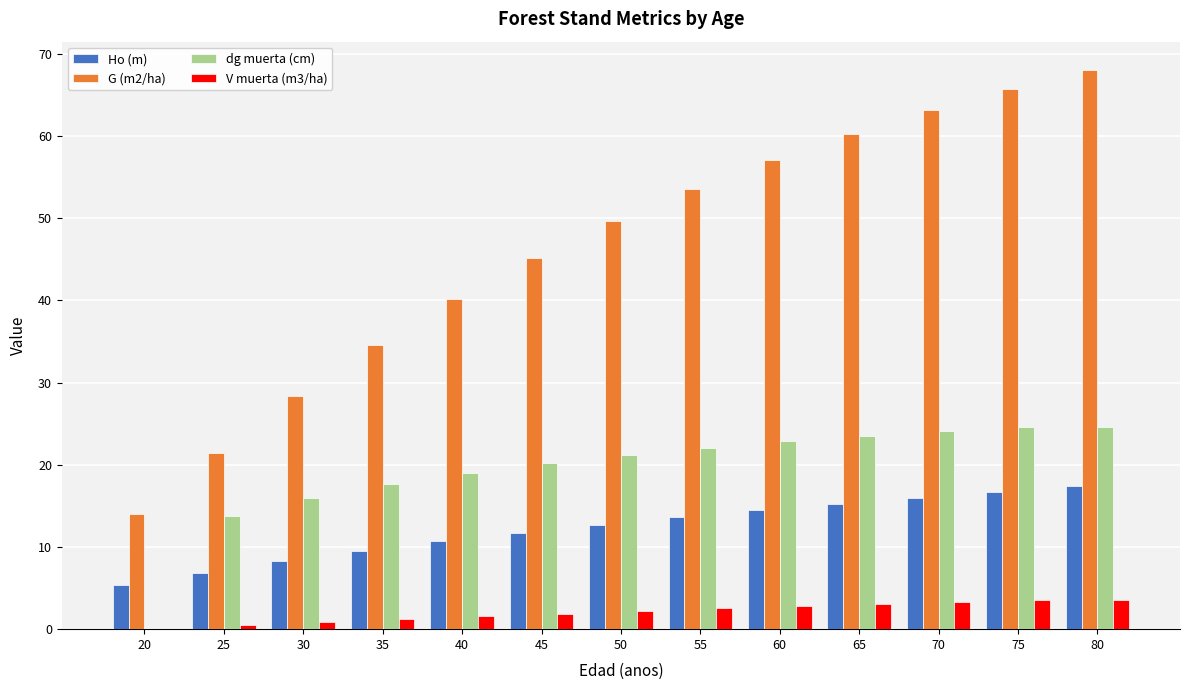

How many categories are shown in the chart?

13